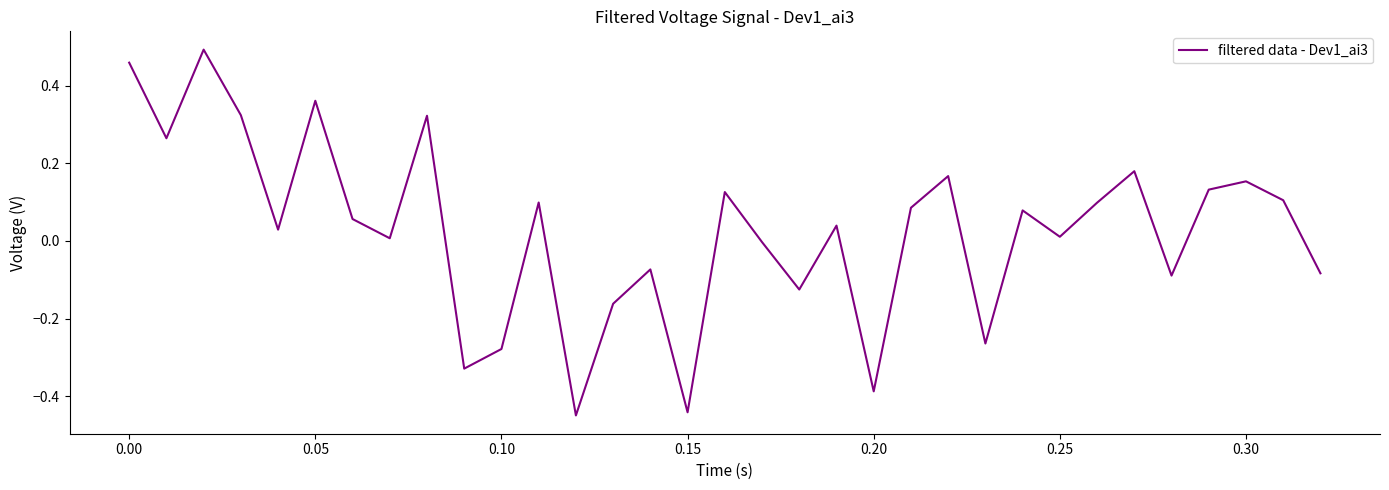

What is the difference between the maximum and minimum values?

0.9